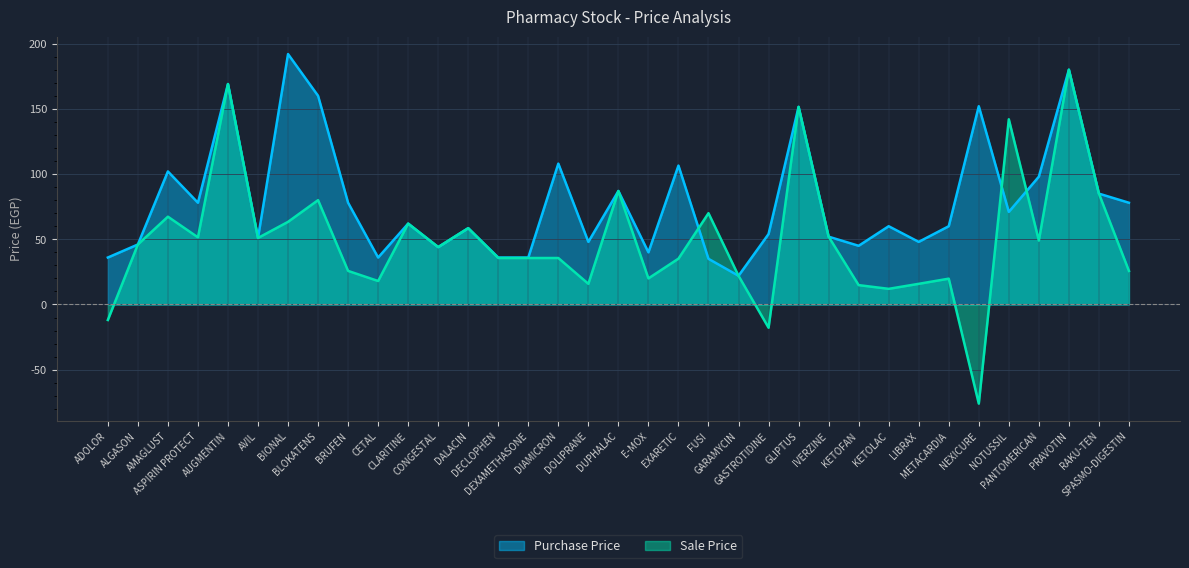

Where do Purchase Price and Sale Price first cross each other?

EXARETIC and FUSI